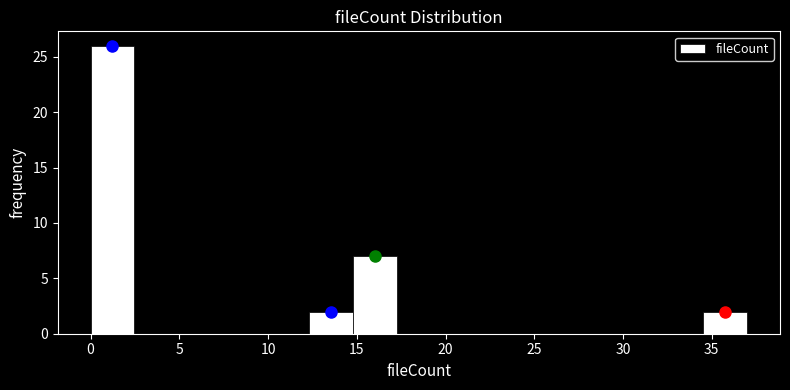

What is the height of the bar covering 0.0 to 2.5 on the x-axis? Neither the bar edges nor the heights are printed on the chart, so give them approximately, as read against the axes.

26